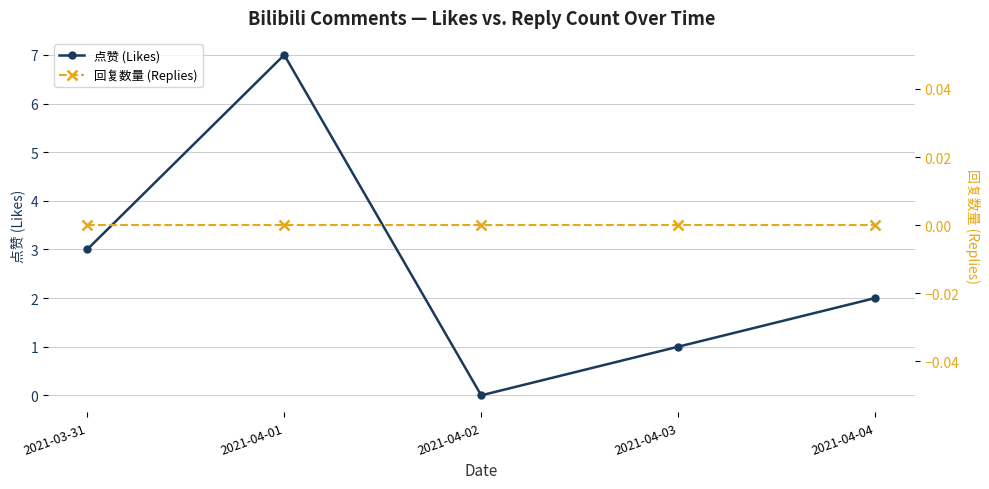

At which label does 回复数量 (Replies) reach its minimum?

2021-03-31